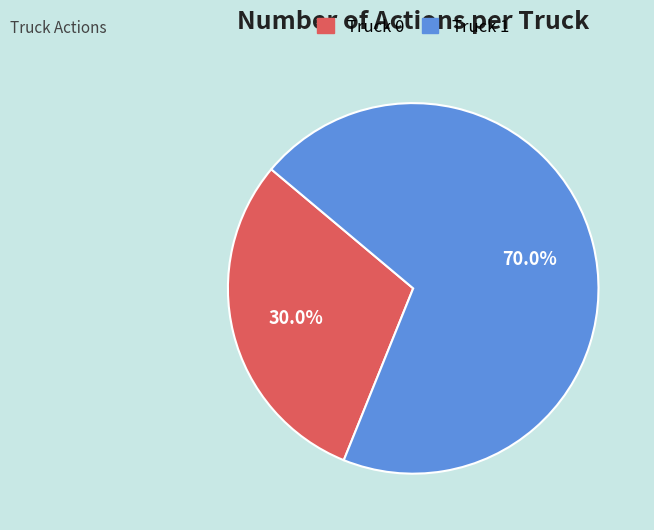

Is it true that Truck 0 is 36% of the pie?

False